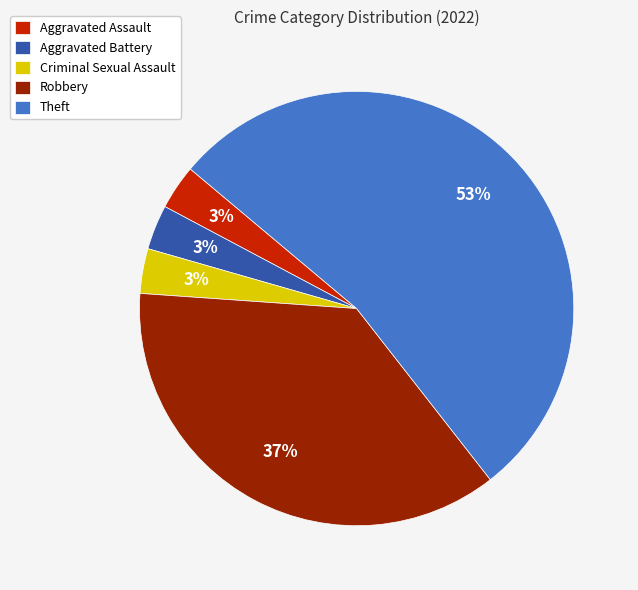

Which has a higher value, Robbery or Criminal Sexual Assault?

Robbery